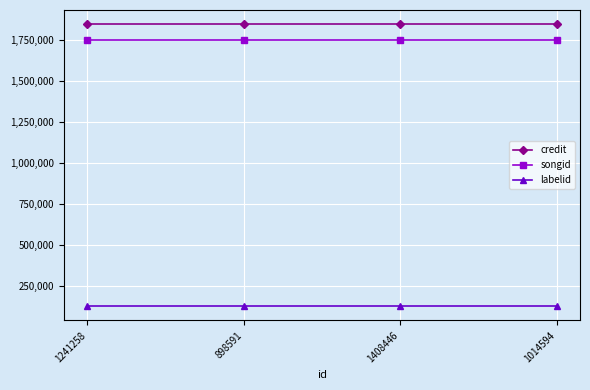

True or false: labelid and credit intersect in this chart.

False